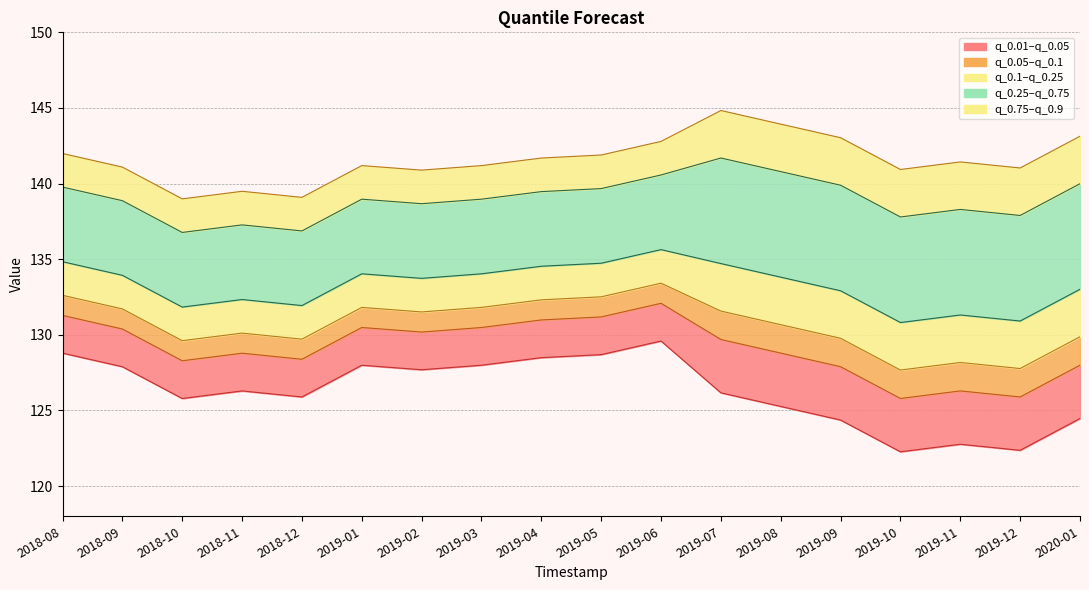

What is the difference between the maximum and minimum values in the q_0.9 series?

5.8